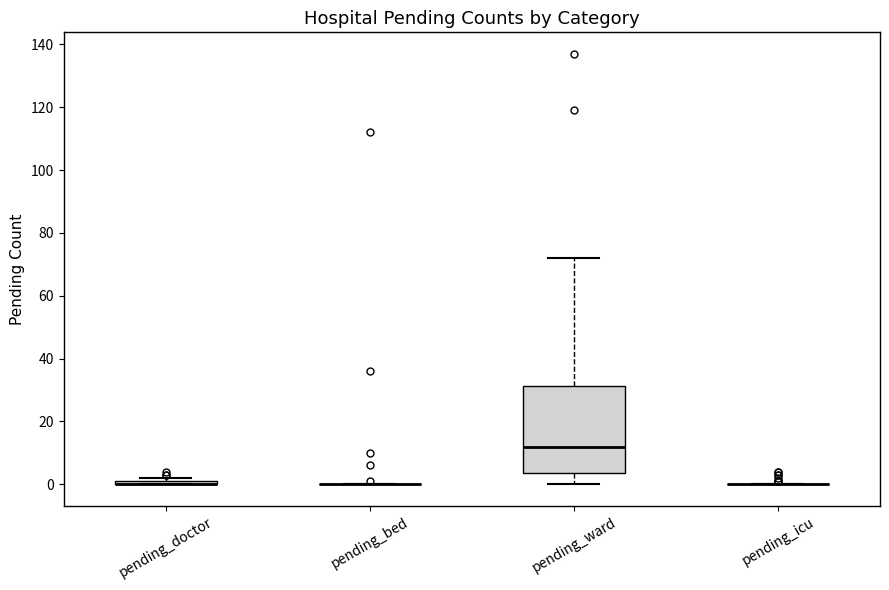

Where does the upper whisker of the box for pending_ward end on the y-axis? The values are not printed on the chart, so give them approximately, as read against the axis.

72